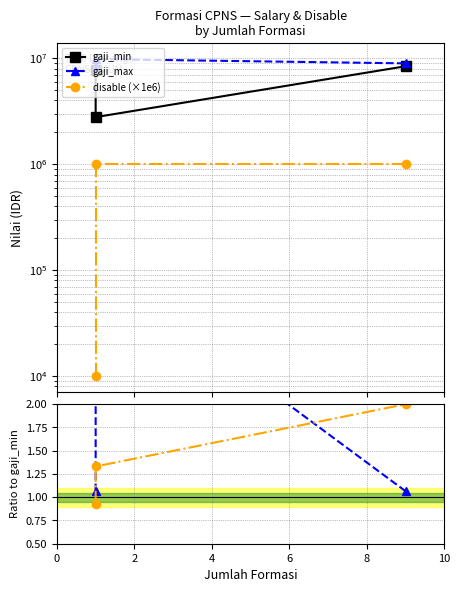

Reading left to right, transcribe all the data shown in this chart.

gaji_min: 7800000.0	2785700.0	8418300.0
gaji_max: 8300000.0	9834489.0	8958300.0
disable (×1e6): 10000.0	1000000.0	1000000.0
gaji_max / gaji_min: 1.1	3.5	1.1
disable ratio: 0.9	1.3	2.0